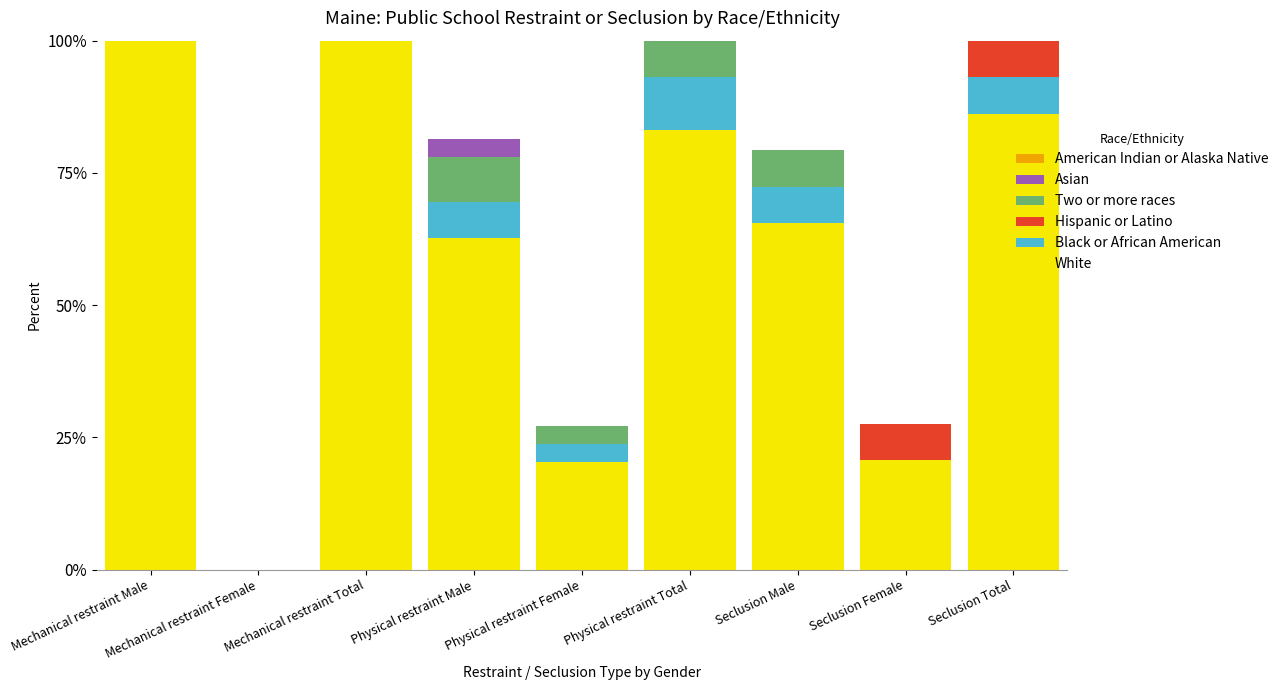

How many Hispanic or Latino values are between 0 and 1?

7